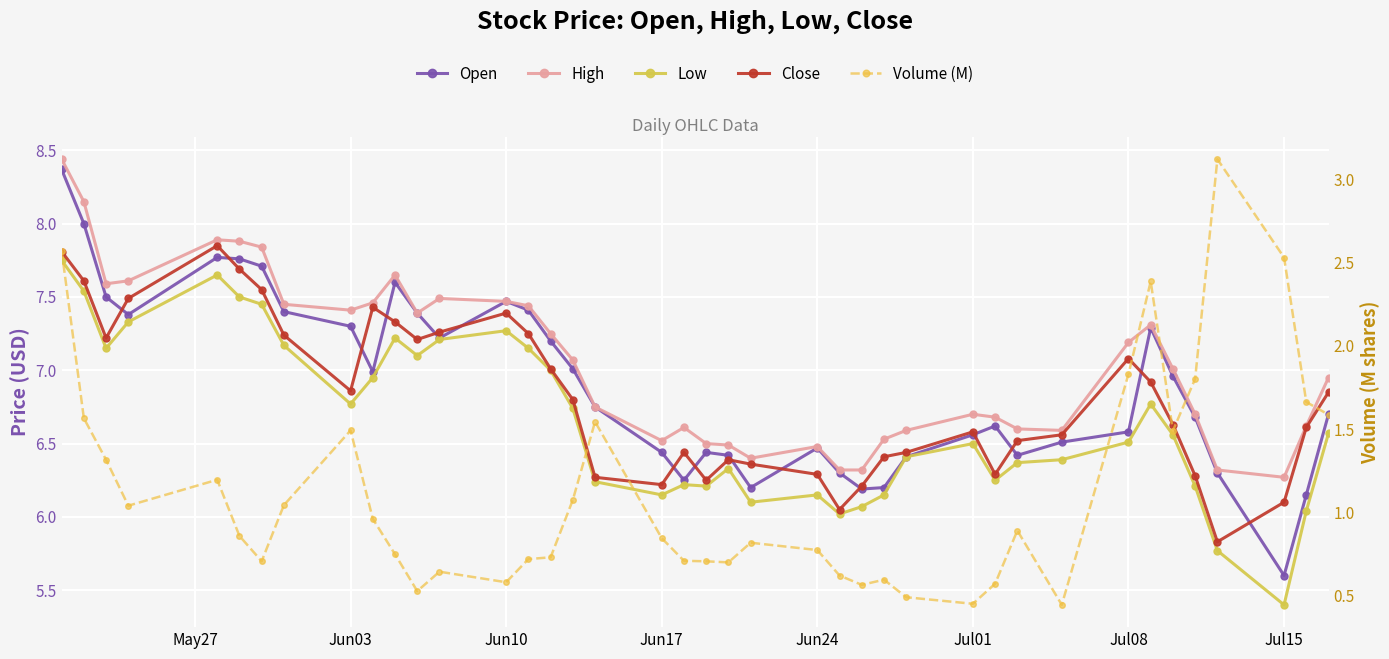

What is the smallest value displayed?

0.4